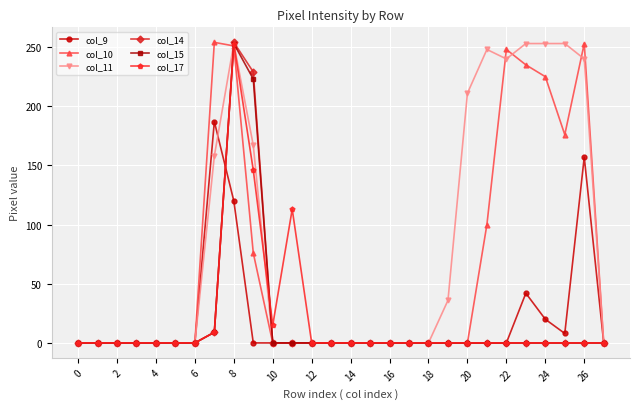

What is the greatest value displayed?

254